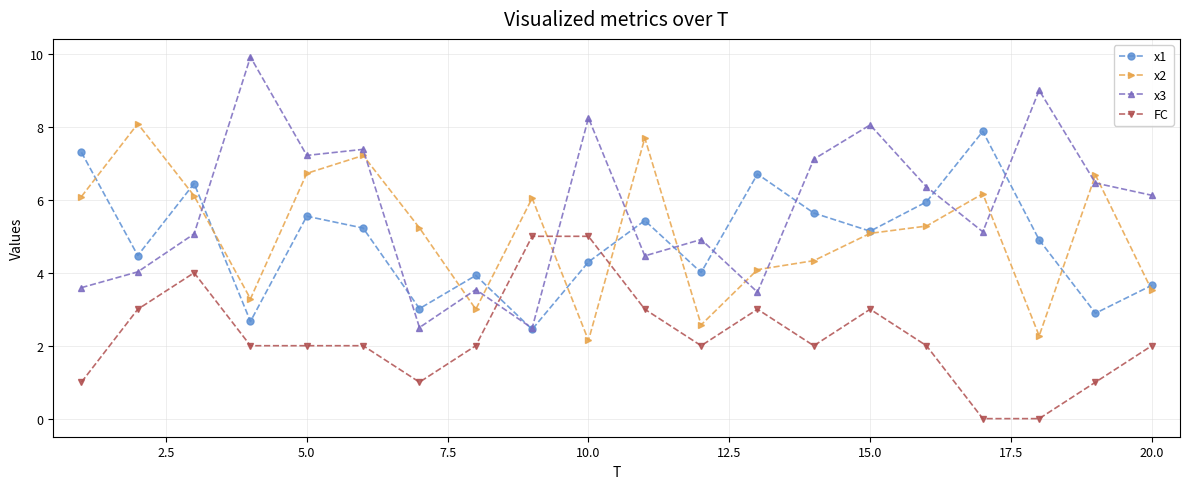

What is the maximum value for x3?

9.9